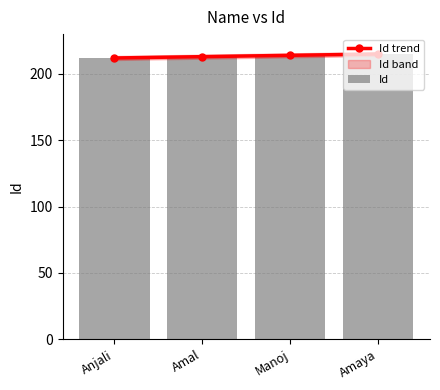

How many data points does each series have?

4